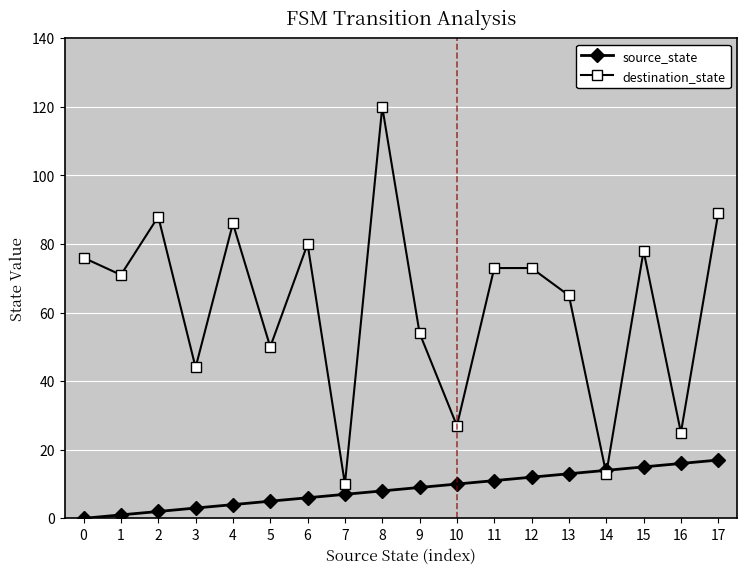

Which series has the largest range (max minus min)?

destination_state